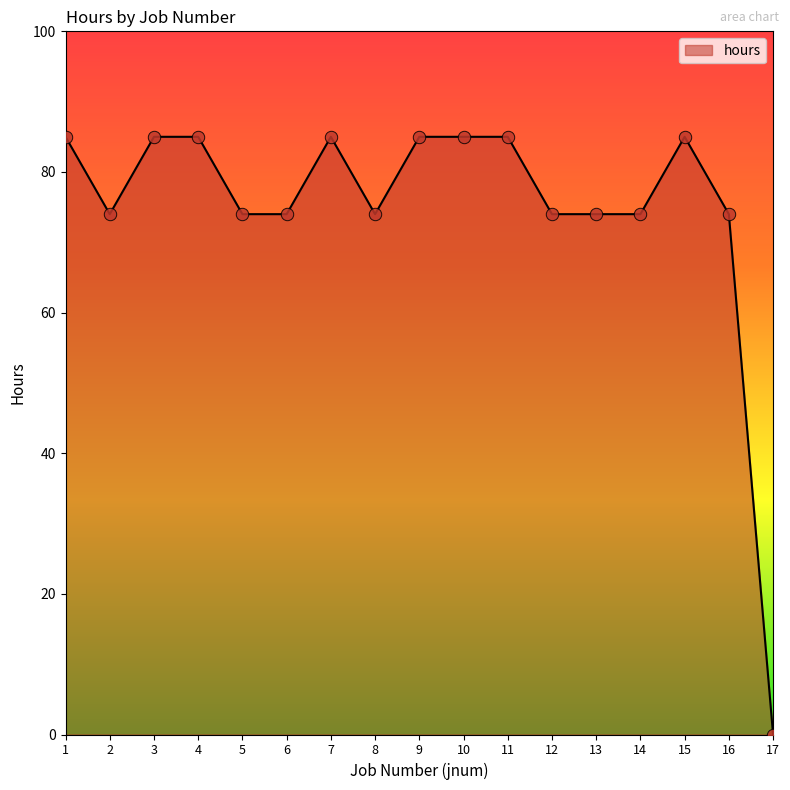

What is the ratio of the value at 14 to the value at 15?

0.9